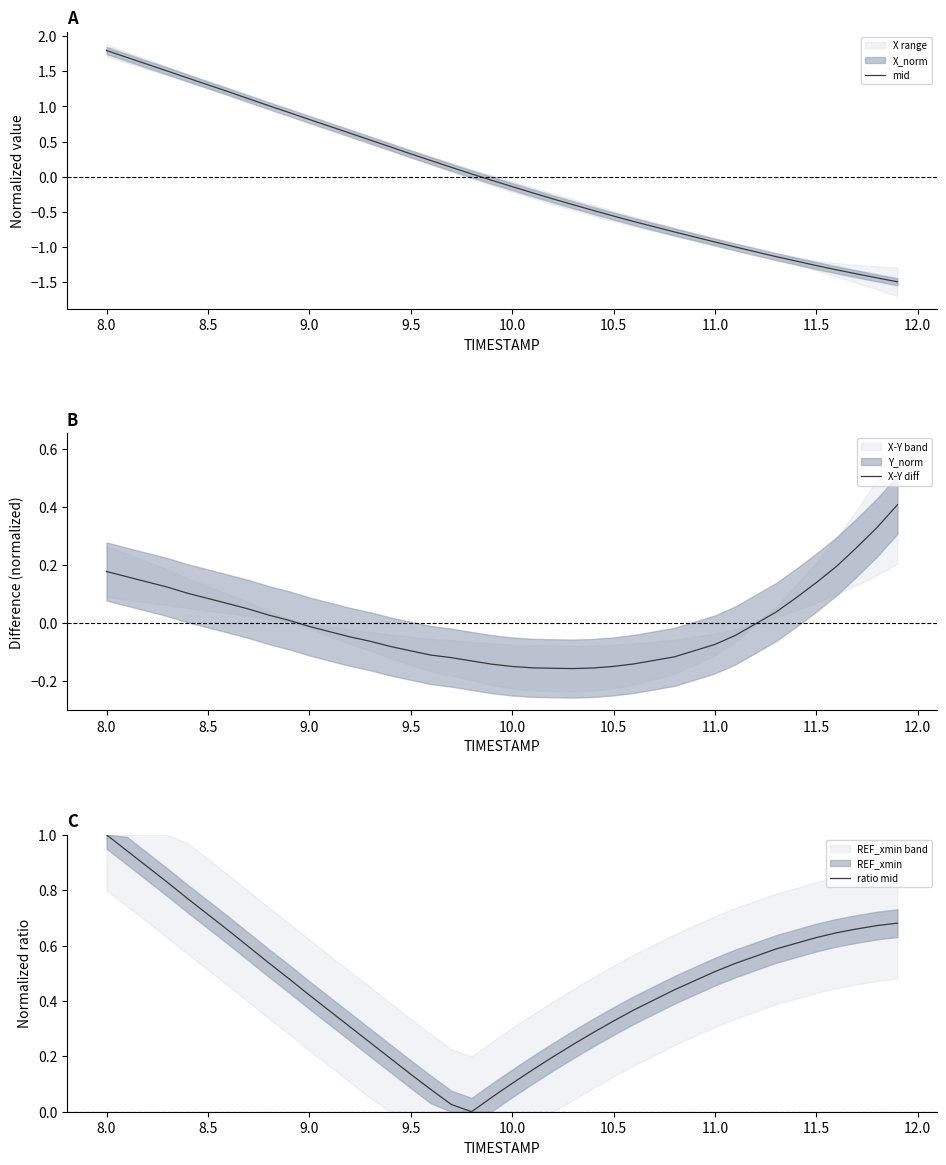

True or false: ratio mid has a value of 1.0 at 8.0.

True